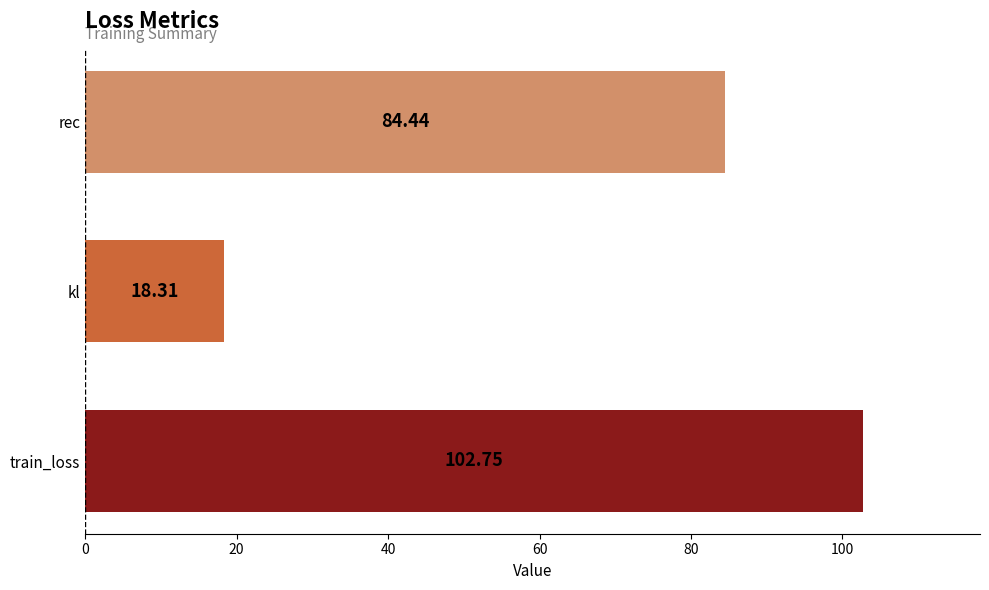

What is the sum of all values?

205.5